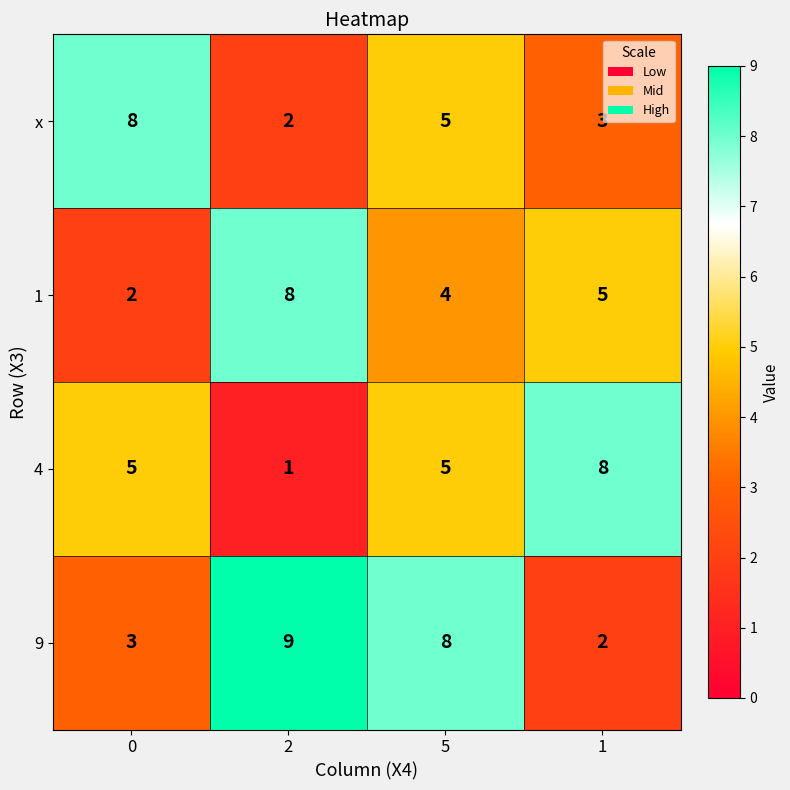

What is the total value across all series at 2?

20